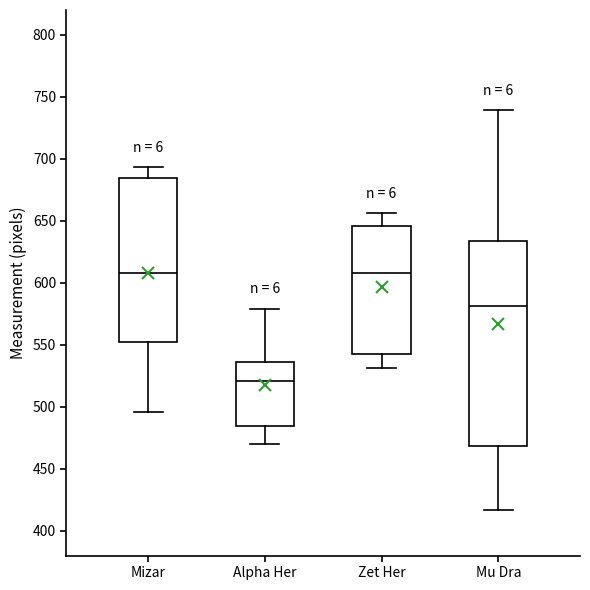

Reading left to right, transcribe this box plot: for each box, give where its median line is, the range the box spans, and where its two whiskers end, as read against the y-axis. The values are not printed on the chart, so give them approximately, as read against the axis.

Mizar: median 610, box 550 to 685, whiskers 495 to 695
Alpha Her: median 520, box 485 to 535, whiskers 470 to 580
Zet Her: median 610, box 545 to 645, whiskers 530 to 655
Mu Dra: median 580, box 470 to 635, whiskers 415 to 740